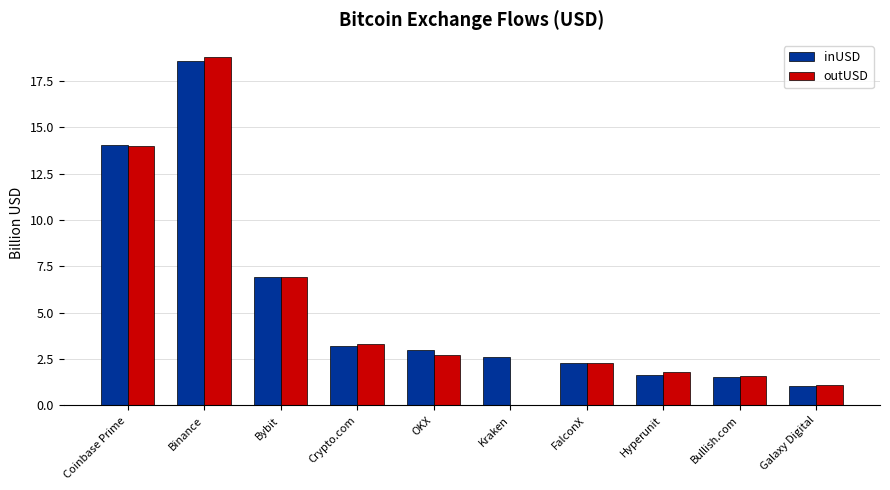

Which label corresponds to the largest value in the chart?

Binance